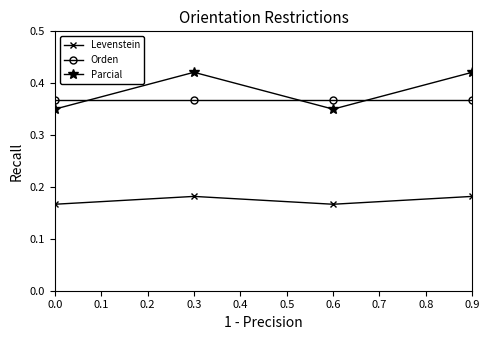

The Parcial series shows 0.5 at 0.6. True or false?

False